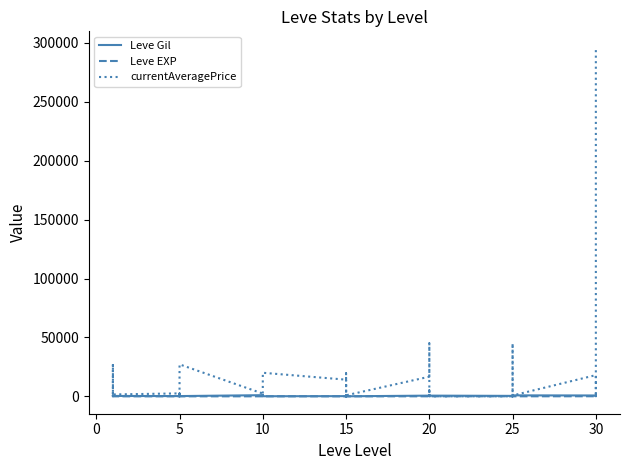

What is the difference between the second highest and minimum values in the currentAveragePrice series?

45000